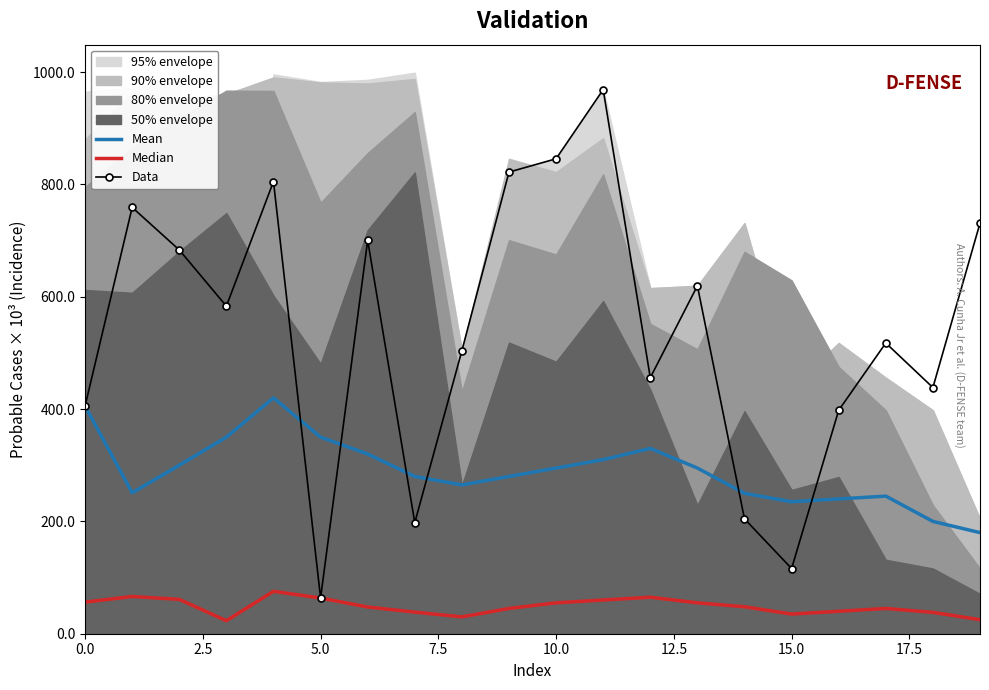

The Data series shows 845678 at 10. True or false?

True